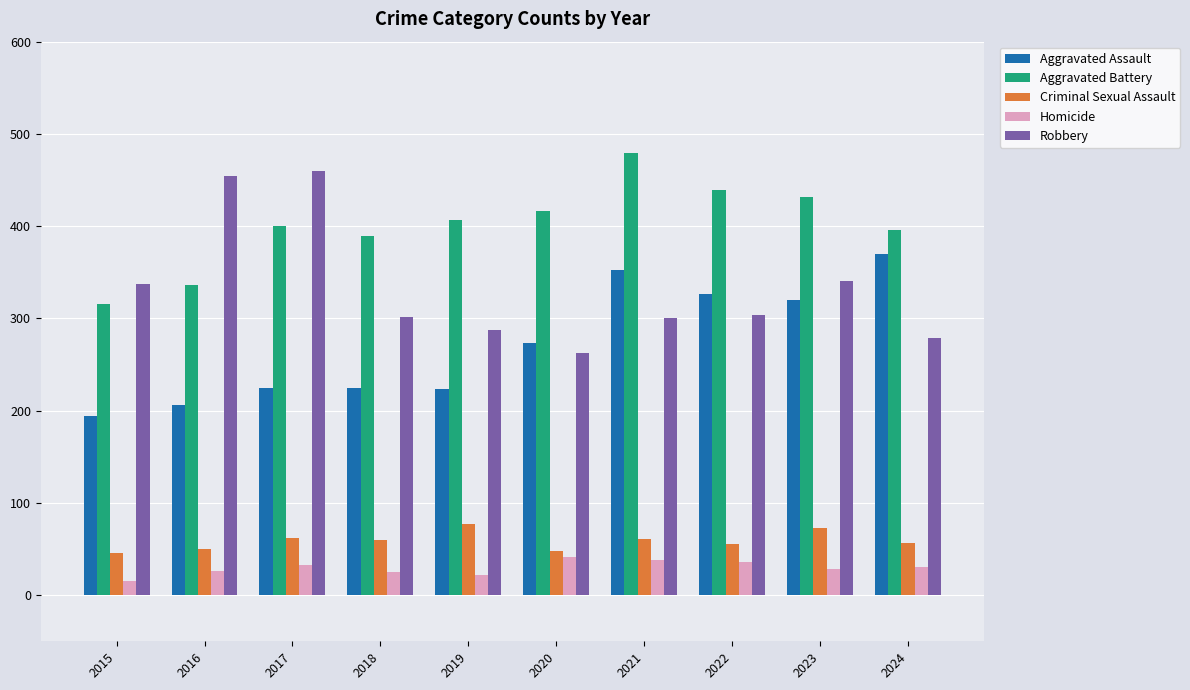

What are all the series names shown in the legend?

Aggravated Assault, Aggravated Battery, Criminal Sexual Assault, Homicide, Robbery